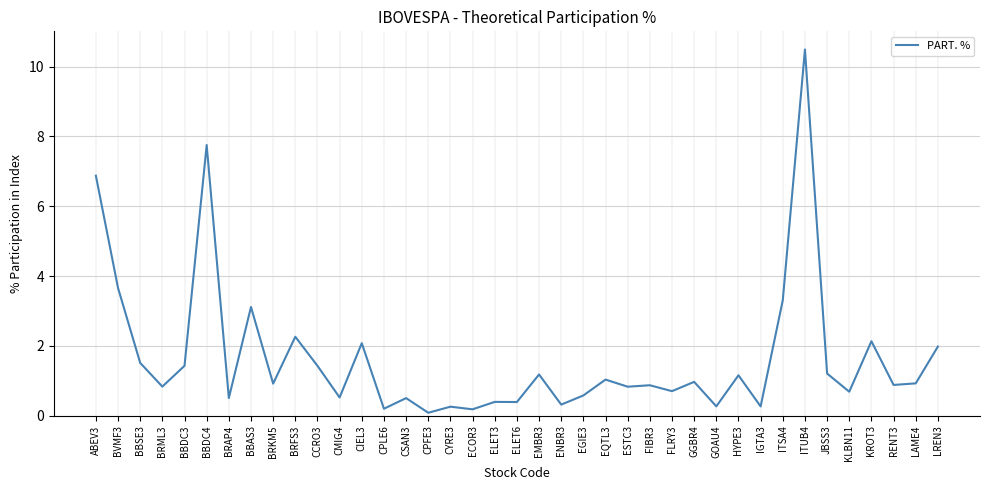

Which label corresponds to the largest value in the chart?

ITUB4